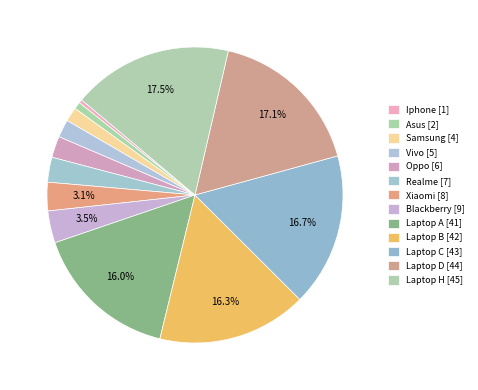

Does Laptop A account for over 50% of the chart?

No